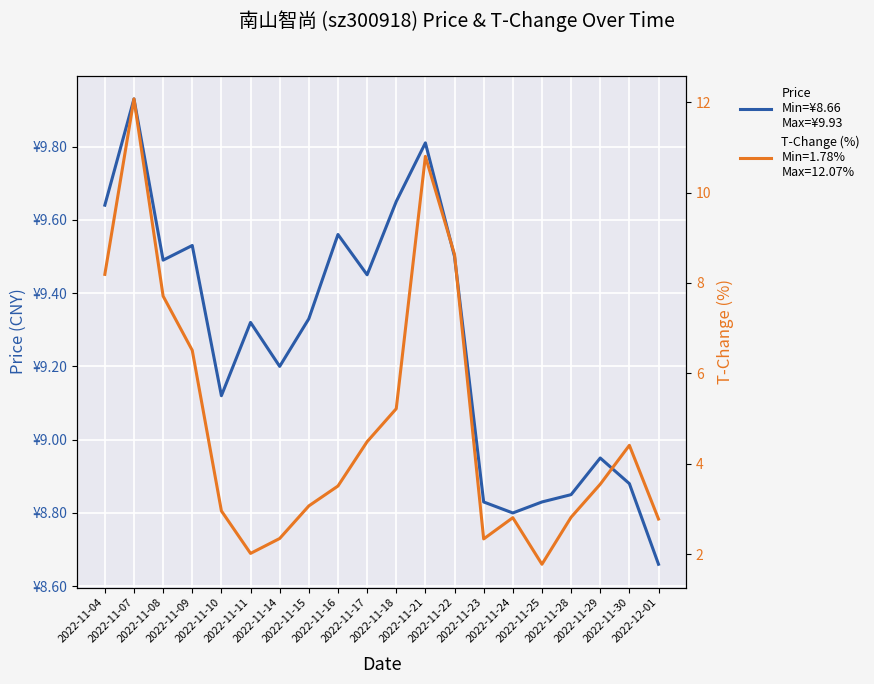

Between 2022-11-04 and 2022-11-07, which series saw the biggest shift?

t_change (%)